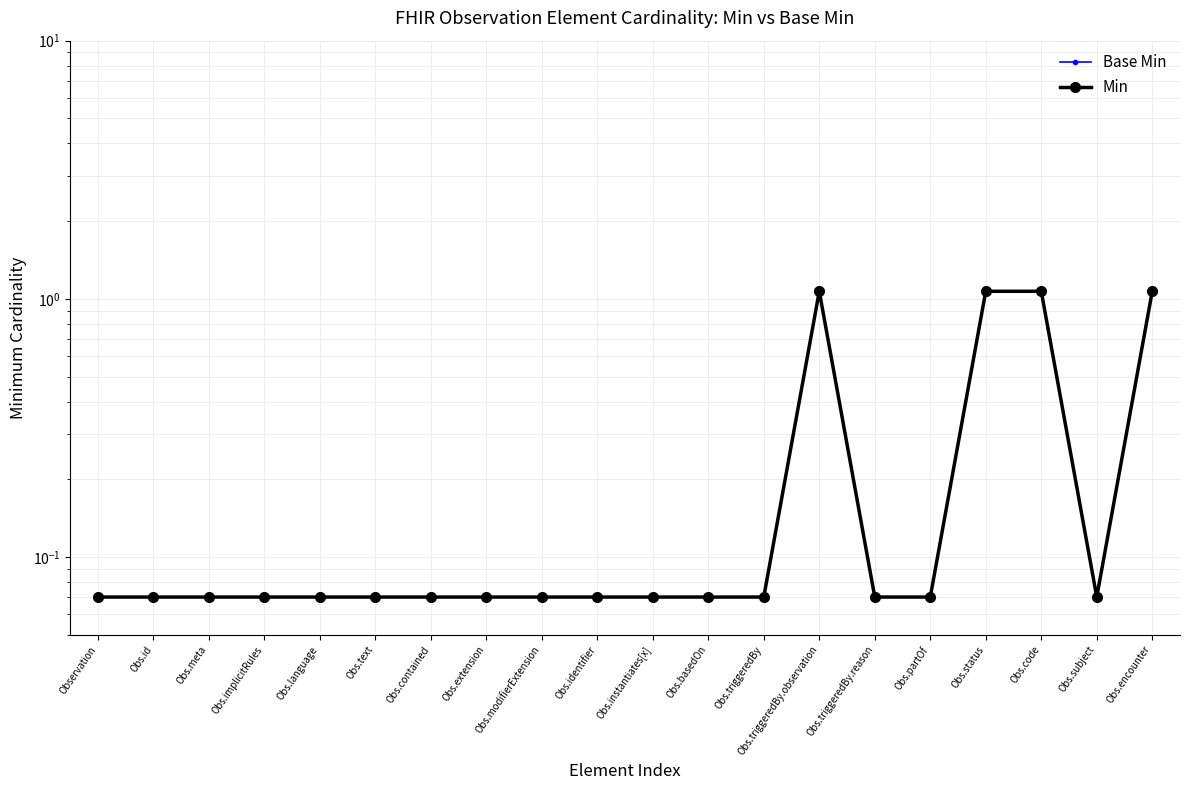

List the labels in order of Min value, largest first.

Obs.triggeredBy.observation, Obs.status, Obs.code, Obs.encounter, Observation, Obs.id, Obs.meta, Obs.implicitRules, Obs.language, Obs.text, Obs.contained, Obs.extension, Obs.modifierExtension, Obs.identifier, Obs.instantiates[x], Obs.basedOn, Obs.triggeredBy, Obs.triggeredBy.reason, Obs.partOf, Obs.subject